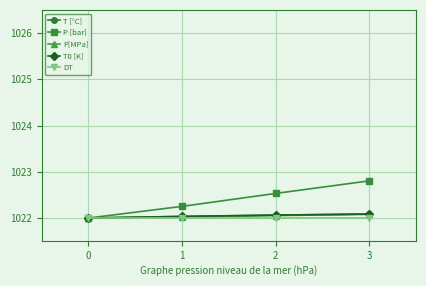

What is the approximate value of T [°C] at 2?

1022.1